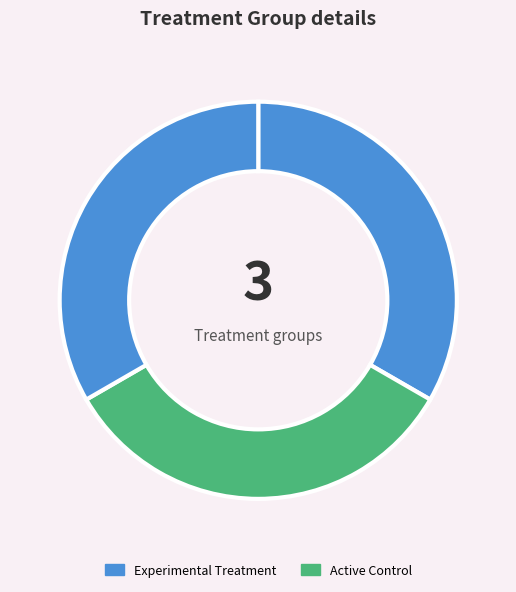

Is there a majority slice in this chart?

No